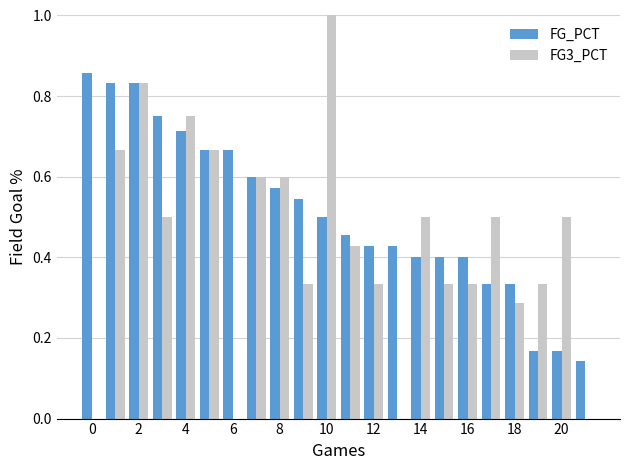

Which series has the largest total across all categories?

FG_PCT